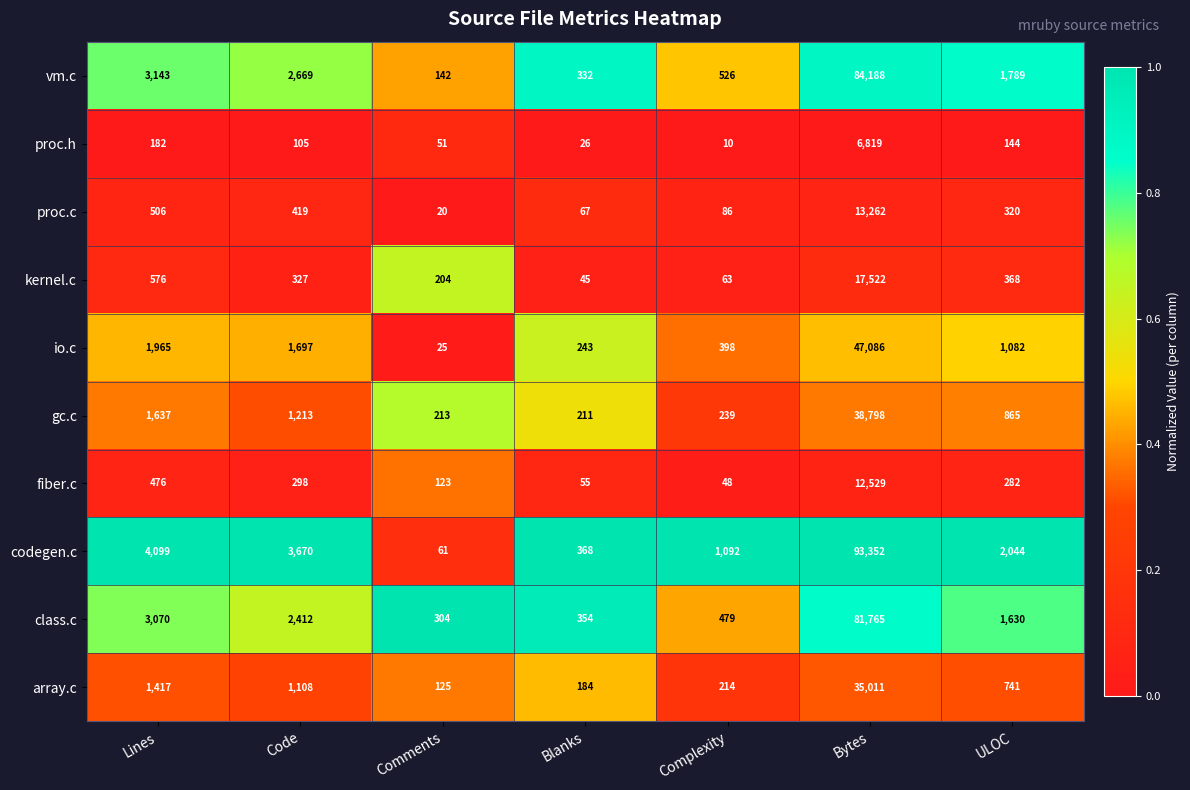

Is it true that gc.c equals 1539 at ULOC?

False